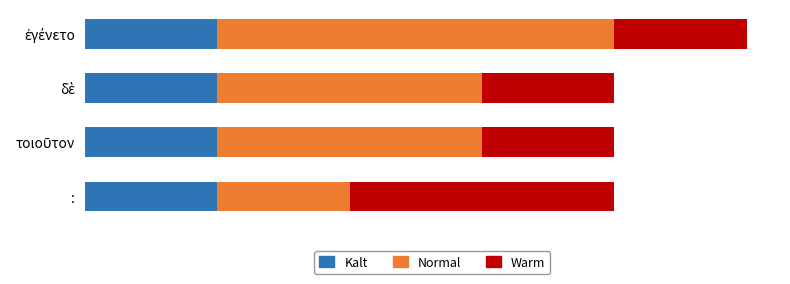

What are all the series names shown in the legend?

Kalt, Normal, Warm